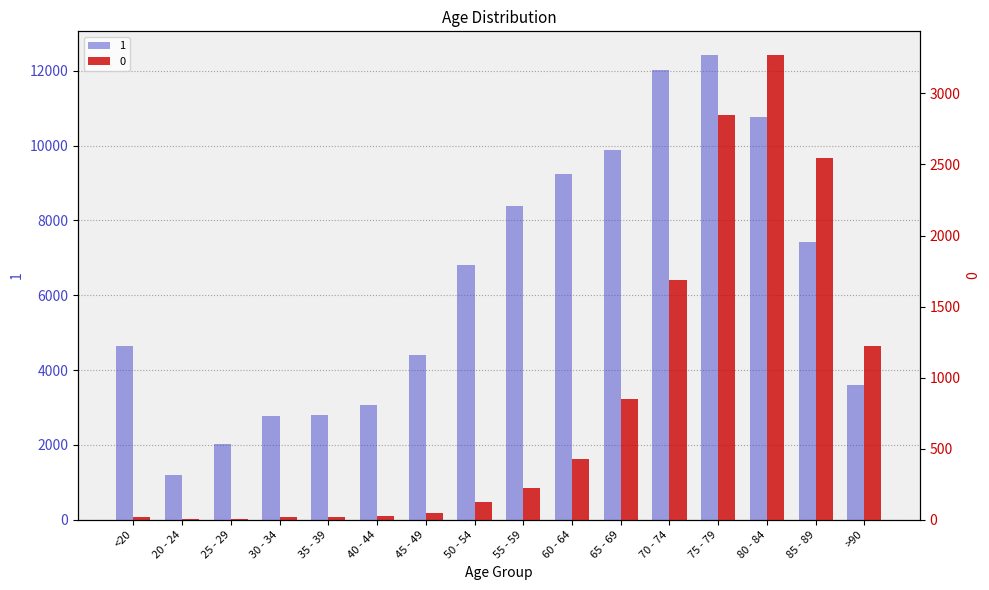

What is the minimum value shown in the chart?

3